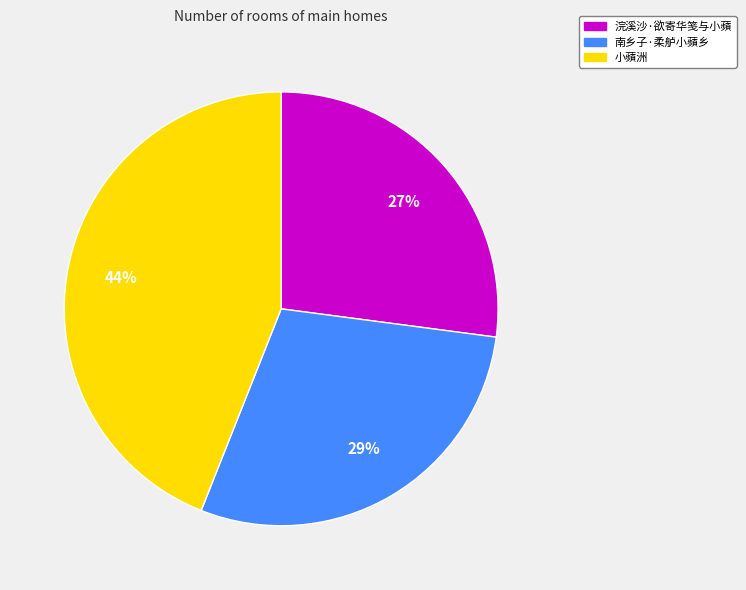

Combined, do 南乡子·柔舻小蘋乡 and 浣溪沙·欲寄华笺与小蘋 account for over 50%?

Yes